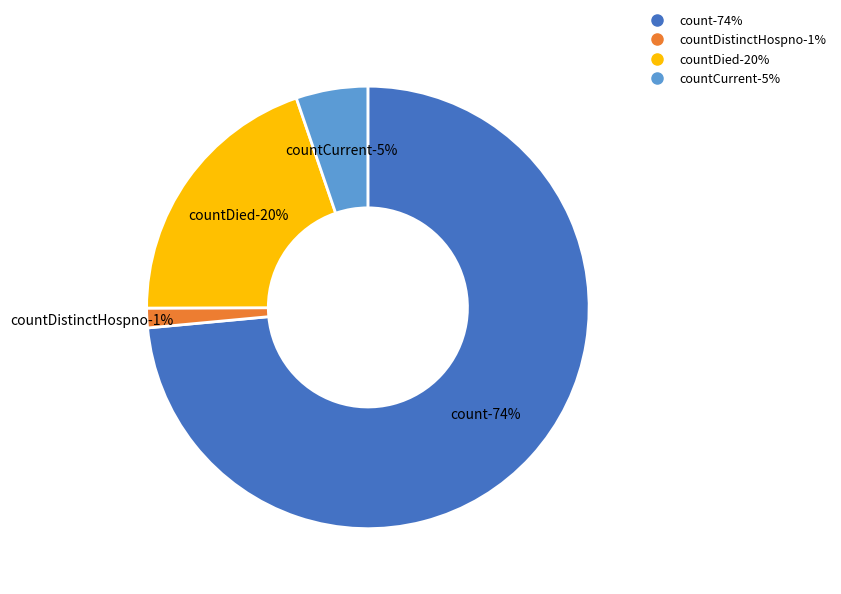

Does count account for over 50% of the chart?

Yes